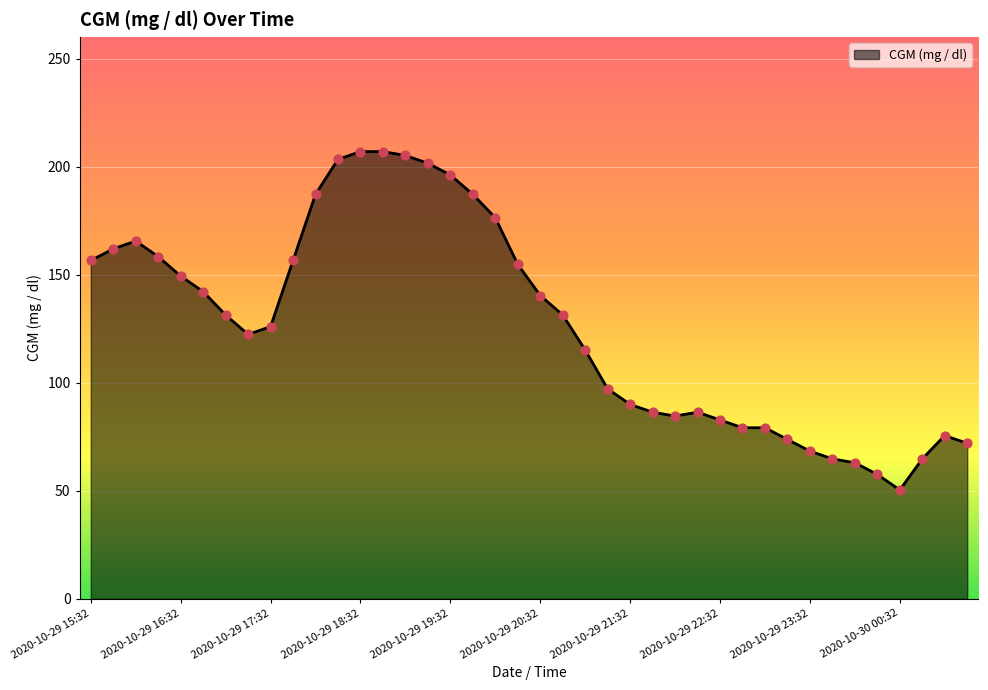

What is the minimum value shown in the chart?

50.4